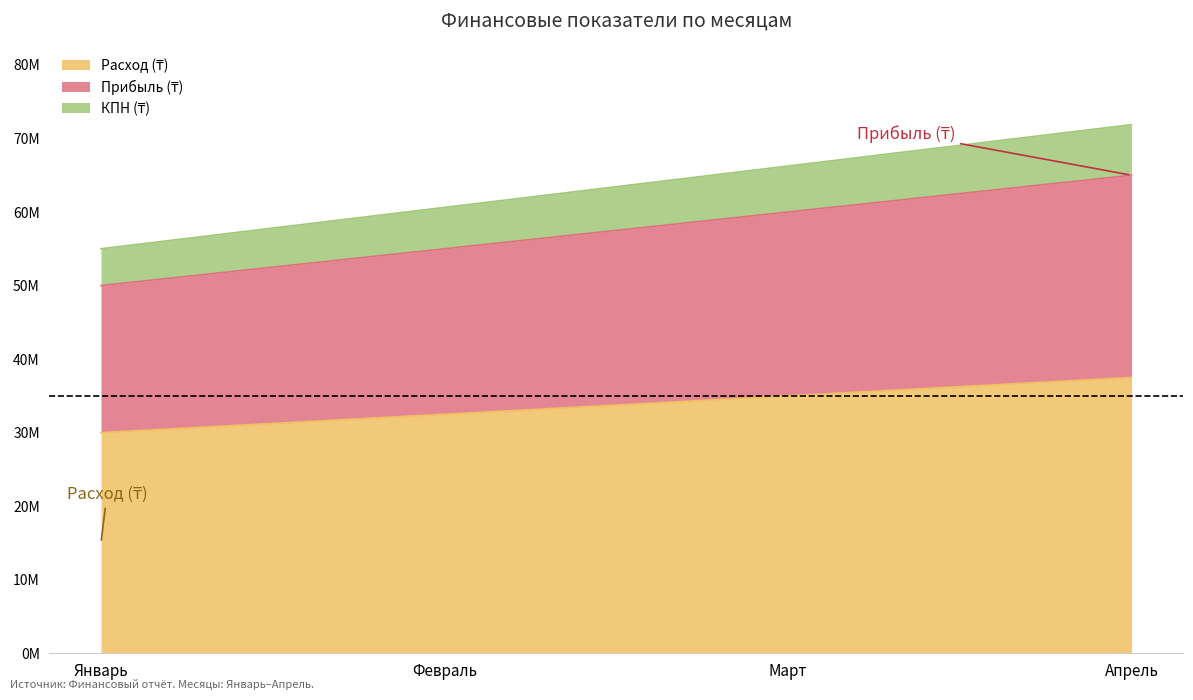

True or false: Прибыль (₸) and Расход (₸) cross at least once.

False